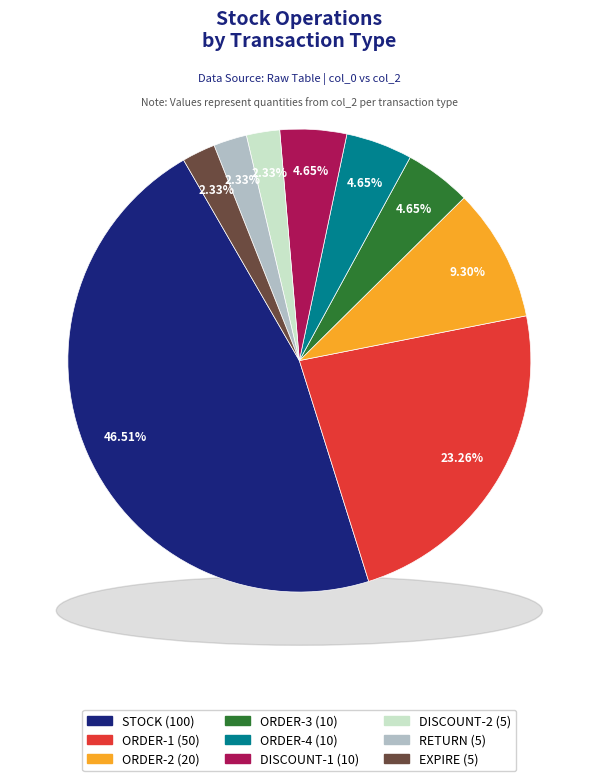

To the nearest percent, what is the difference between the largest and smallest slice percentages?

44%